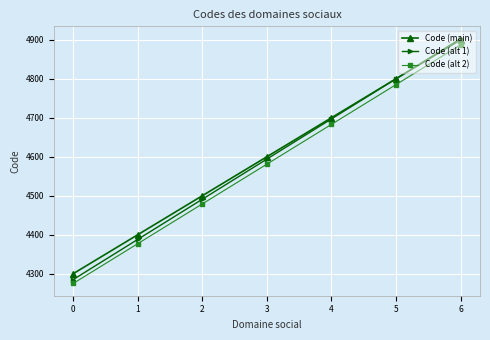

Where is Code (alt 2) nearest to the value 4581?

3